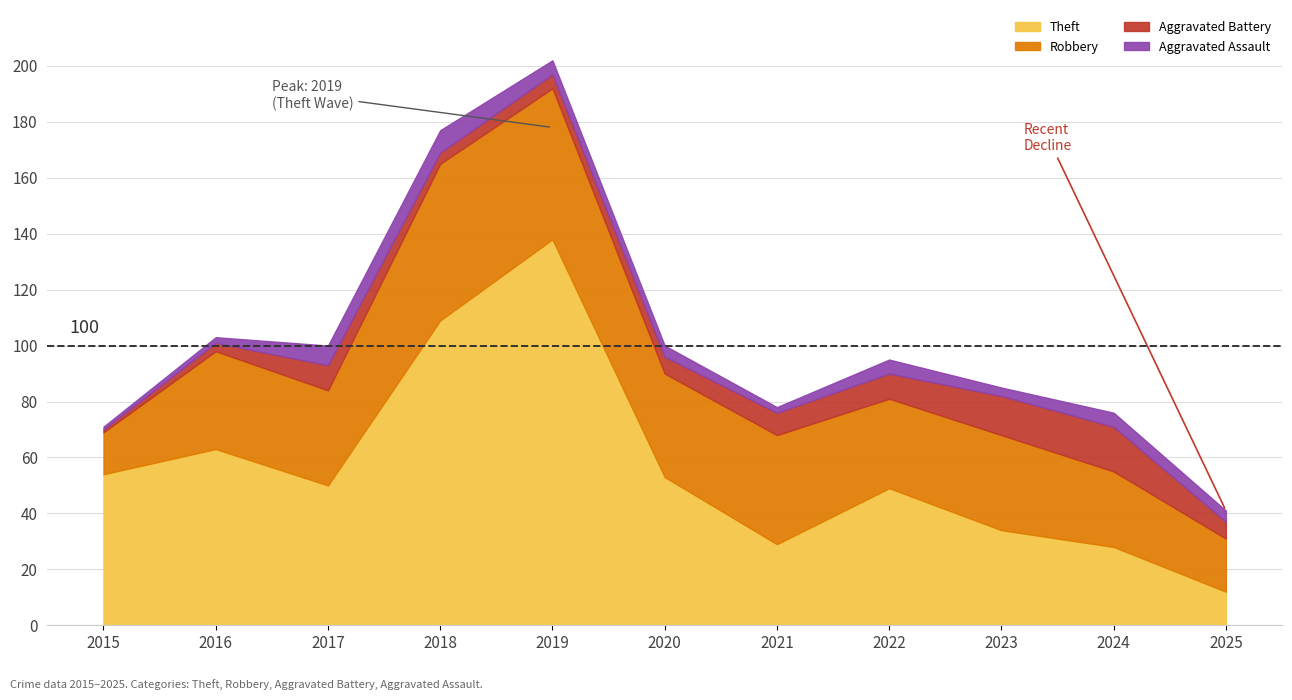

Is the value of Theft at 2019 greater than the value of Aggravated Battery at 2025?

Yes